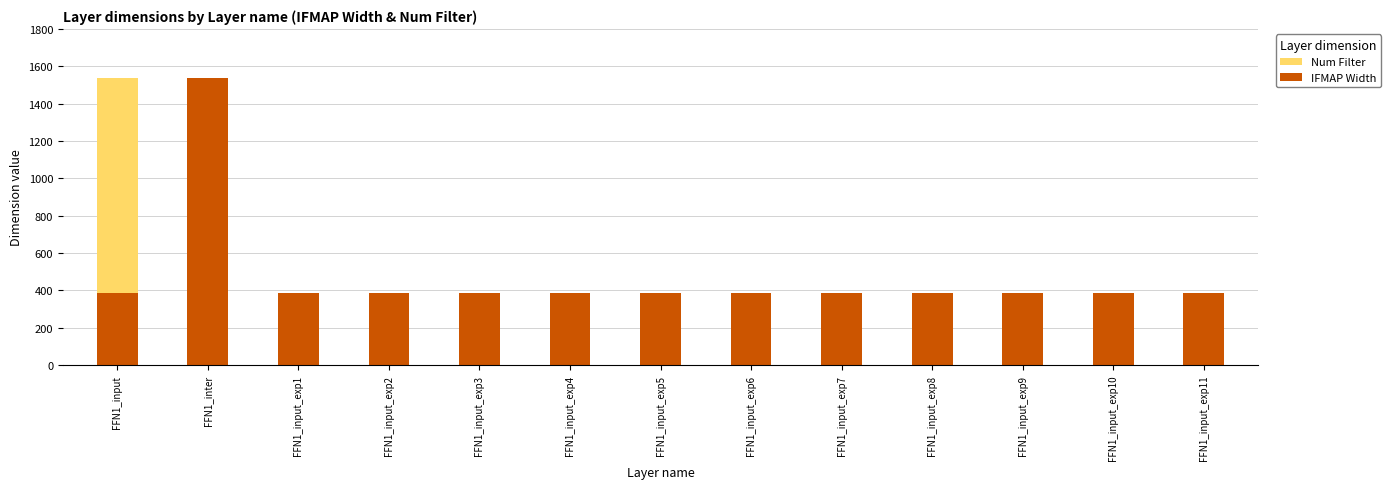

What are all the series names shown in the legend?

Num Filter, IFMAP Width